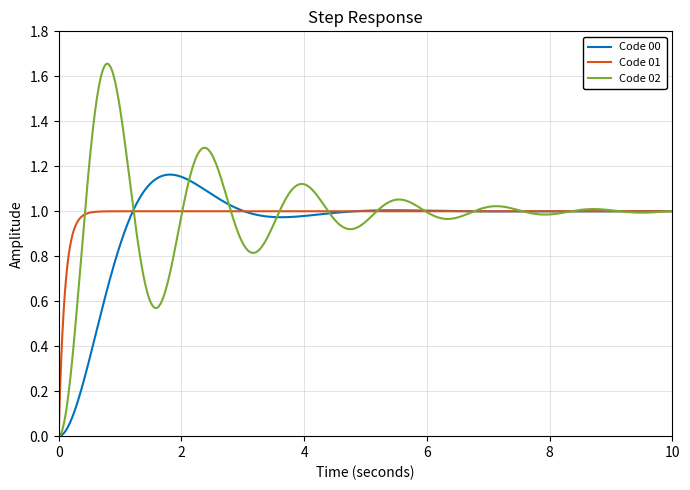

Which series has the largest range (max minus min)?

Code 02